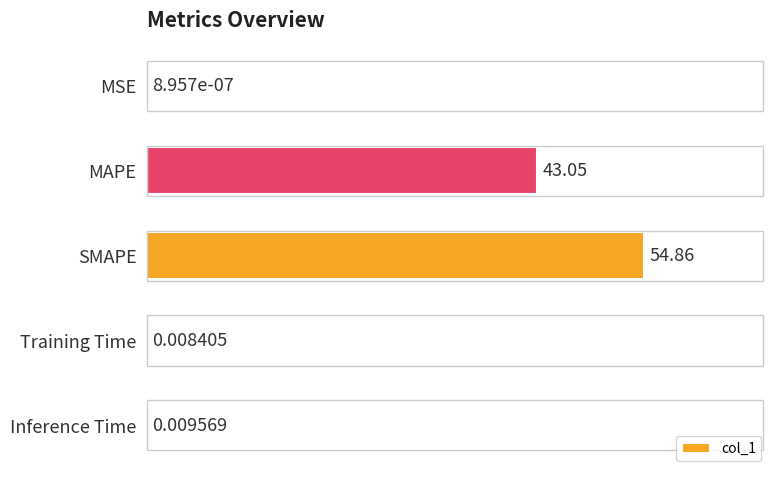

What is the maximum value shown in the chart?

54.9